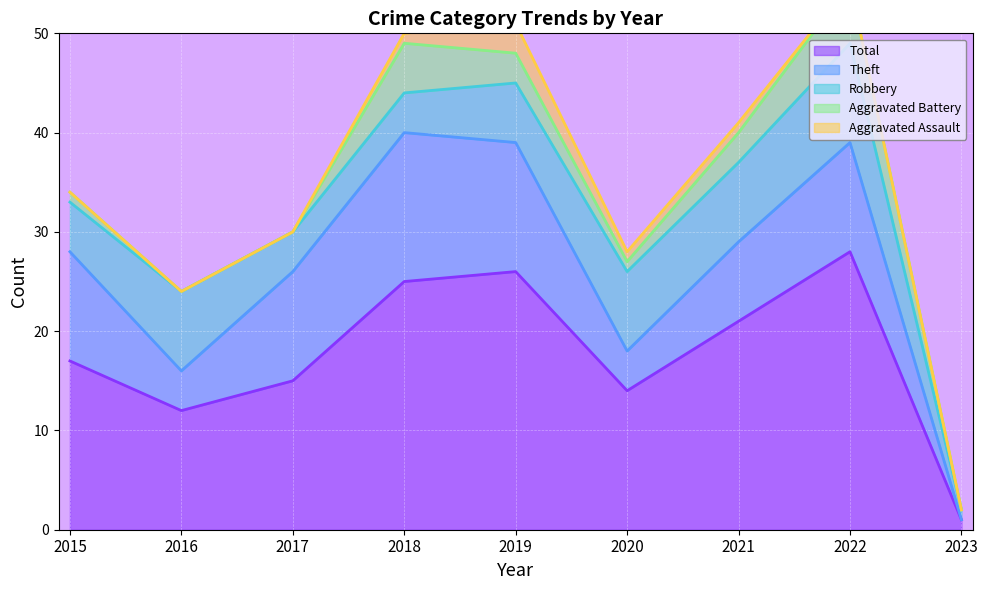

What is the sum of all Aggravated Battery values?

19